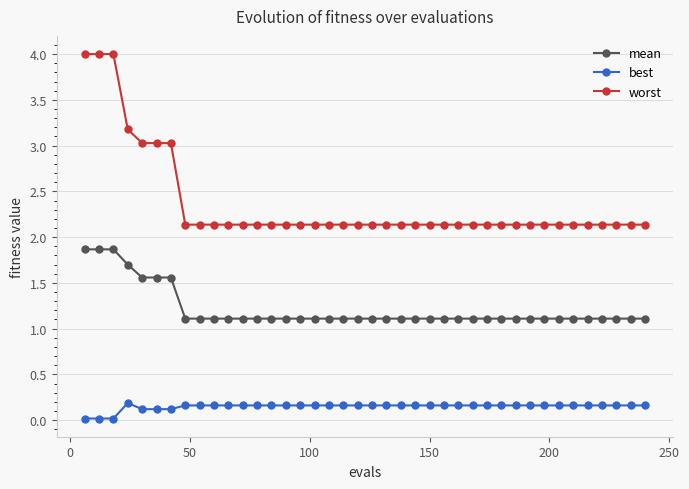

Count the mean values in the range 1 to 2.

40